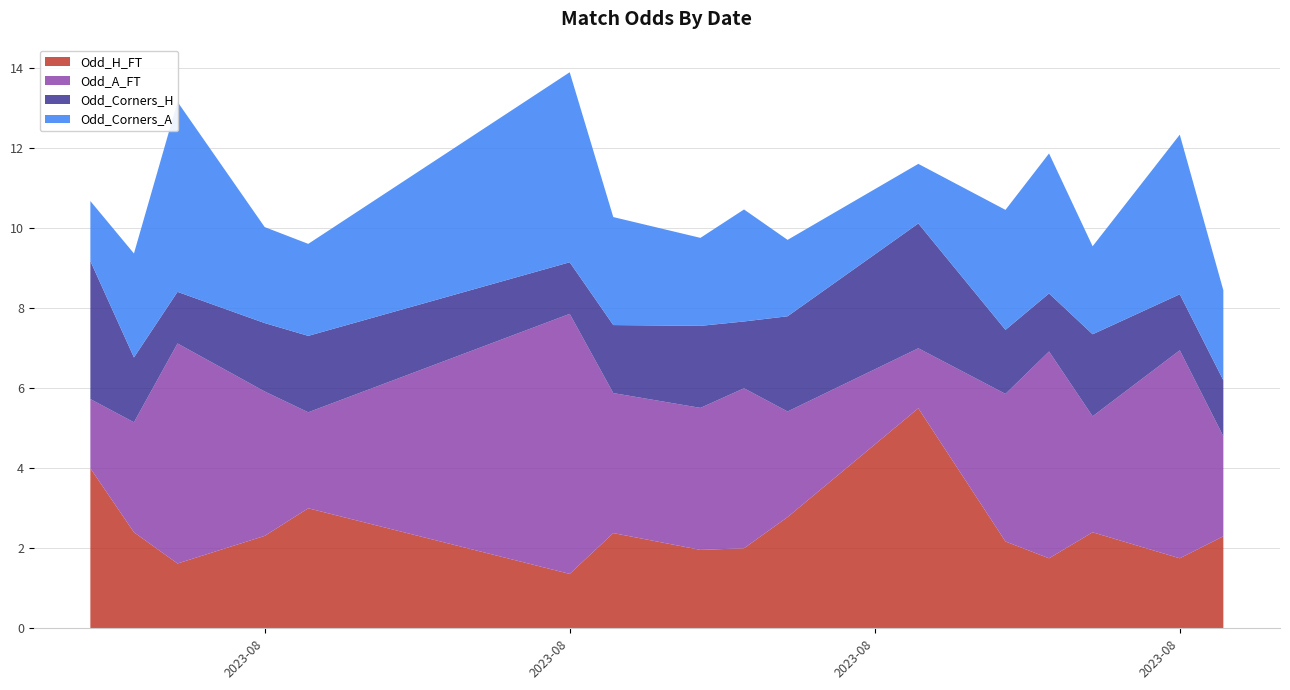

True or false: Odd_A_FT and Odd_Corners_A intersect in this chart.

False